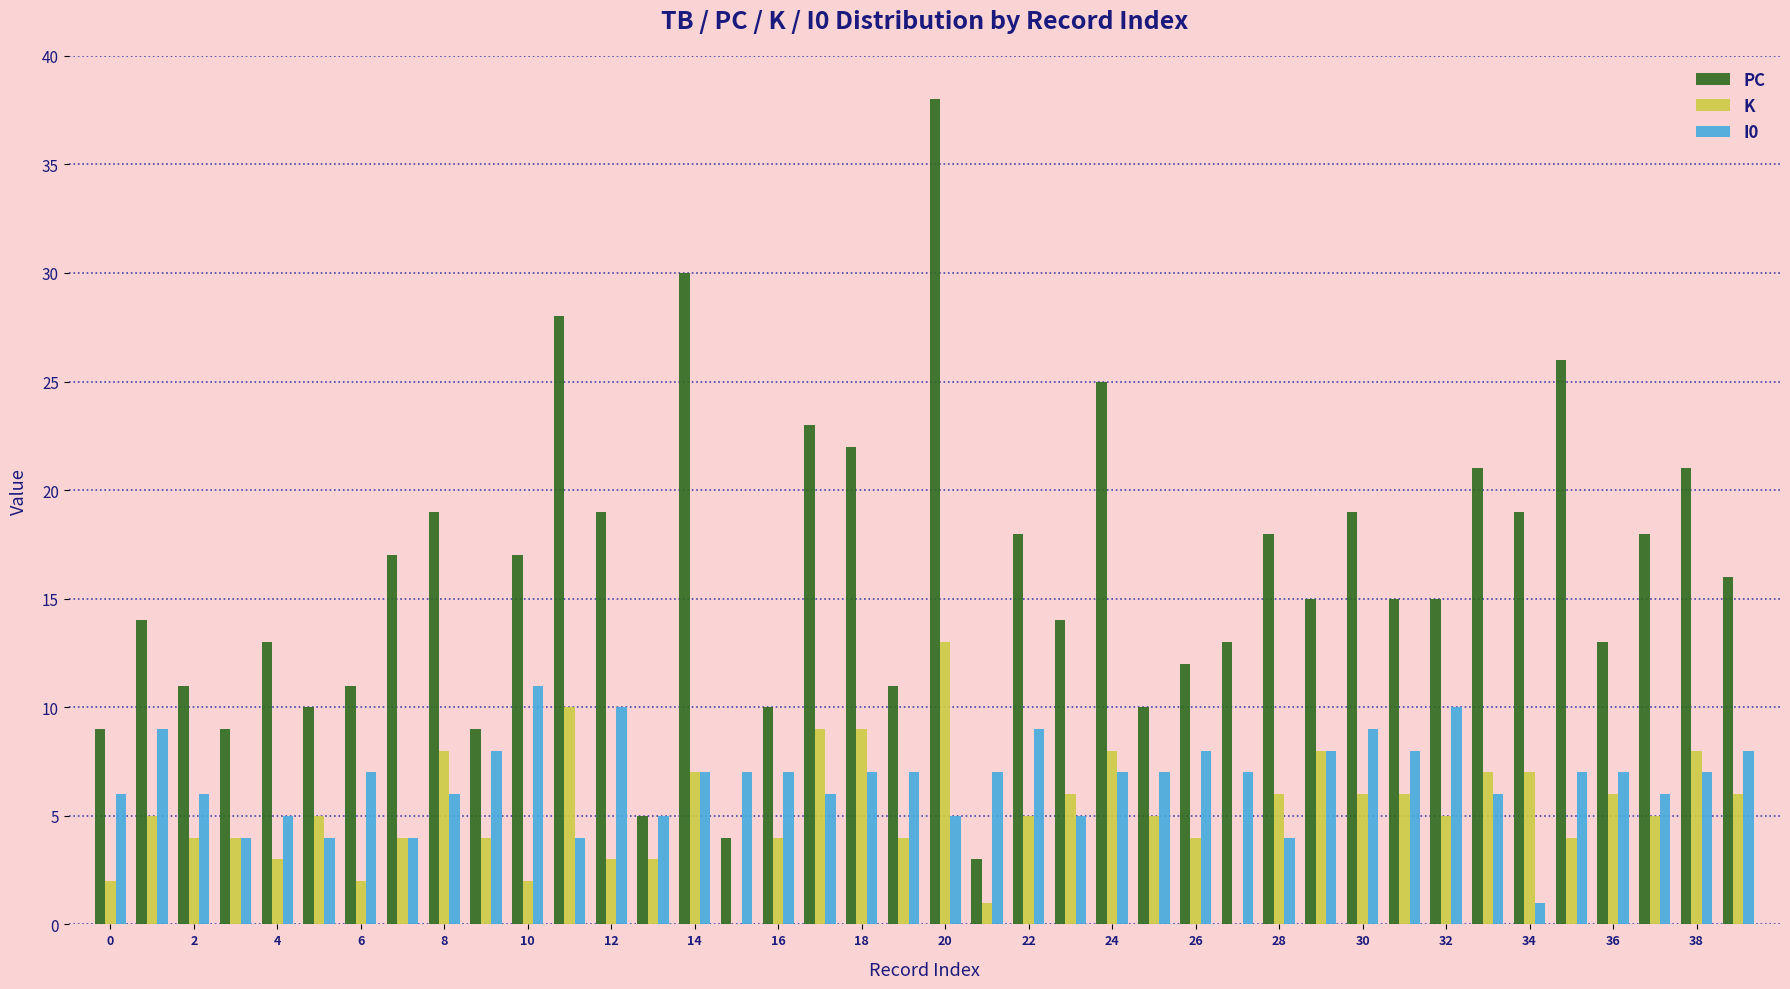

Reading right to left, what are all the values shown in this chart?

PC: 16	21	18	13	26	19	21	15	15	19	15	18	13	12	10	25	14	18	3	38	11	22	23	10	4	30	5	19	28	17	9	19	17	11	10	13	9	11	14	9
K: 6	8	5	6	4	7	7	5	6	6	8	6	0	4	5	8	6	5	1	13	4	9	9	4	0	7	3	3	10	2	4	8	4	2	5	3	4	4	5	2
I0: 8	7	6	7	7	1	6	10	8	9	8	4	7	8	7	7	5	9	7	5	7	7	6	7	7	7	5	10	4	11	8	6	4	7	4	5	4	6	9	6